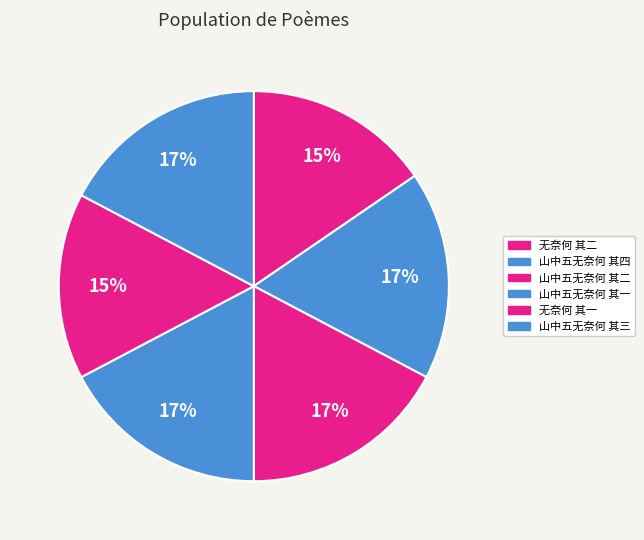

To the nearest percent, what portion does 无奈何 其二 represent?

15%